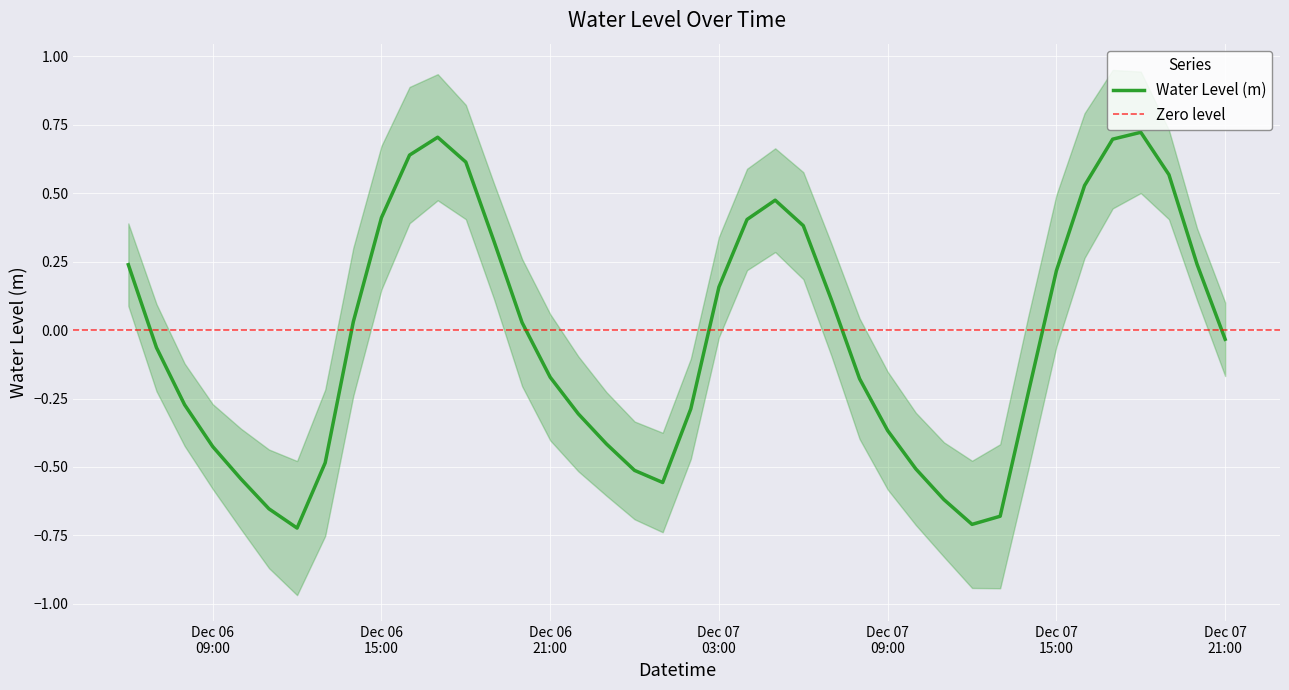

Reading left to right, transcribe all the data shown in this chart.

0.2	-0.1	-0.3	-0.4	-0.5	-0.7	-0.7	-0.5	0.0	0.4	0.6	0.7	0.6	0.3	0.0	-0.2	-0.3	-0.4	-0.5	-0.6	-0.3	0.2	0.4	0.5	0.4	0.1	-0.2	-0.4	-0.5	-0.6	-0.7	-0.7	-0.2	0.2	0.5	0.7	0.7	0.6	0.2	-0.0